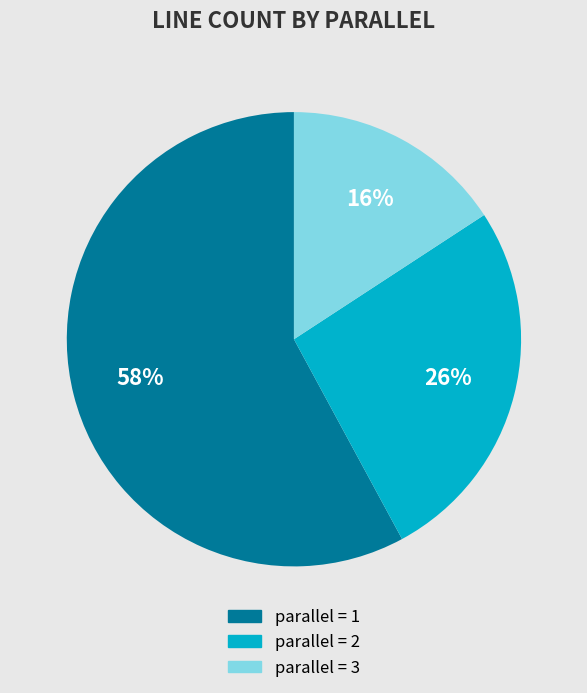

To the nearest percent, what portion does parallel = 1 represent?

58%